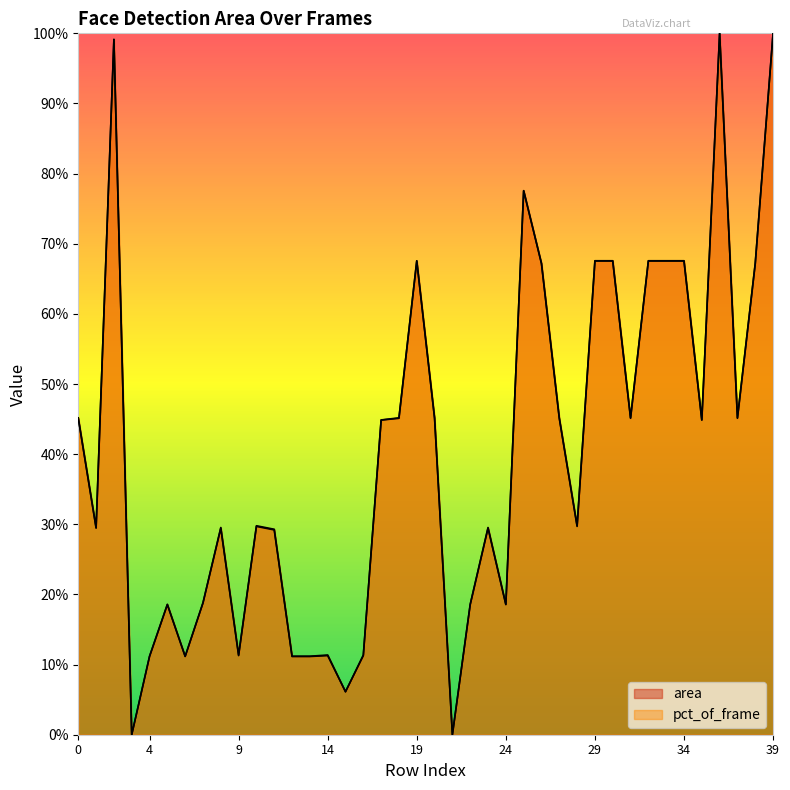

How many lines are shown in the chart?

2